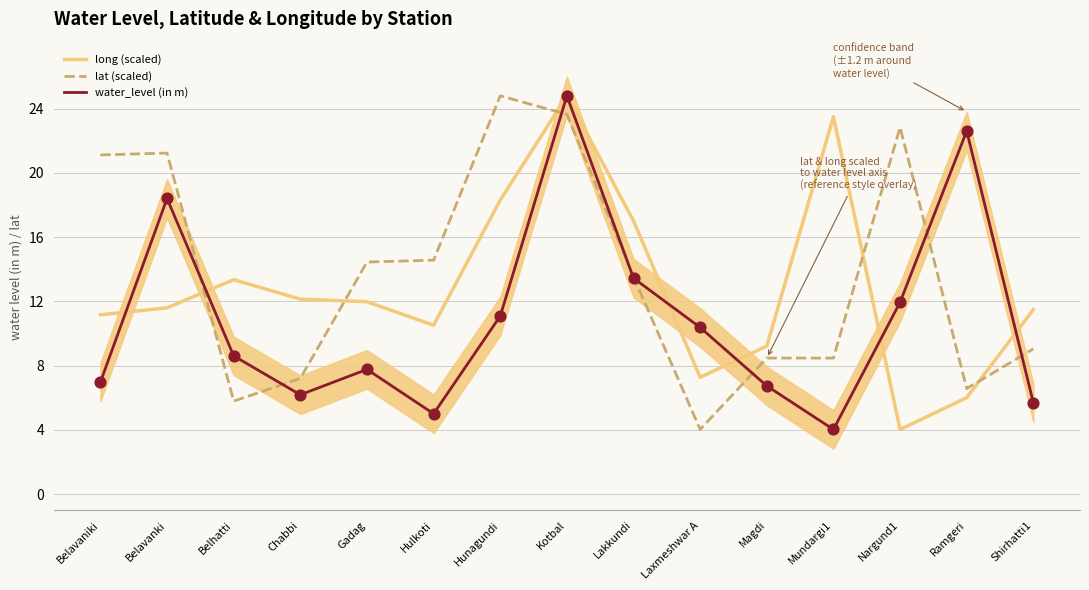

Which series contains the lowest Y value?

long (scaled)